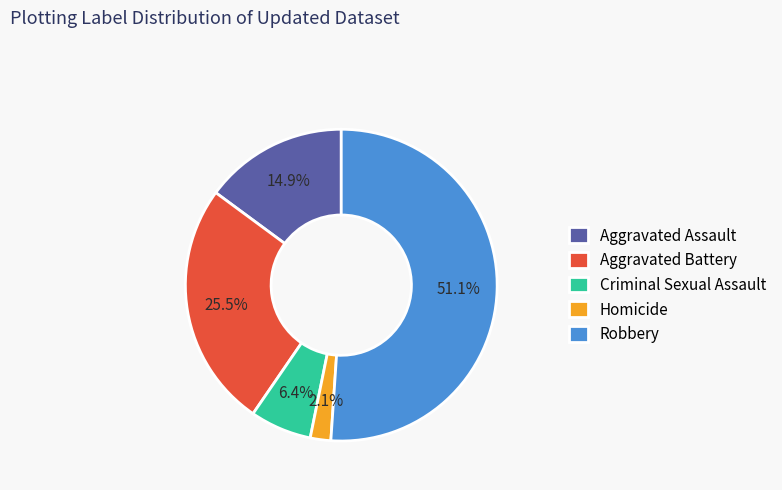

Which has a higher value, Aggravated Assault or Criminal Sexual Assault?

Aggravated Assault